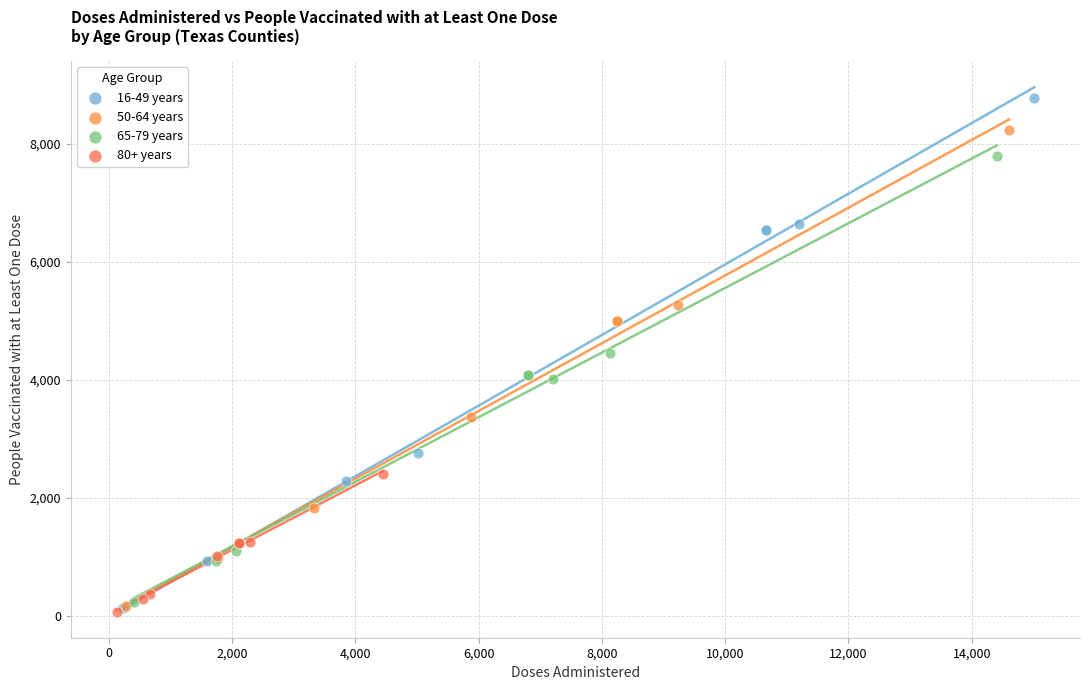

Which series reaches the maximum Y coordinate?

16-49 years